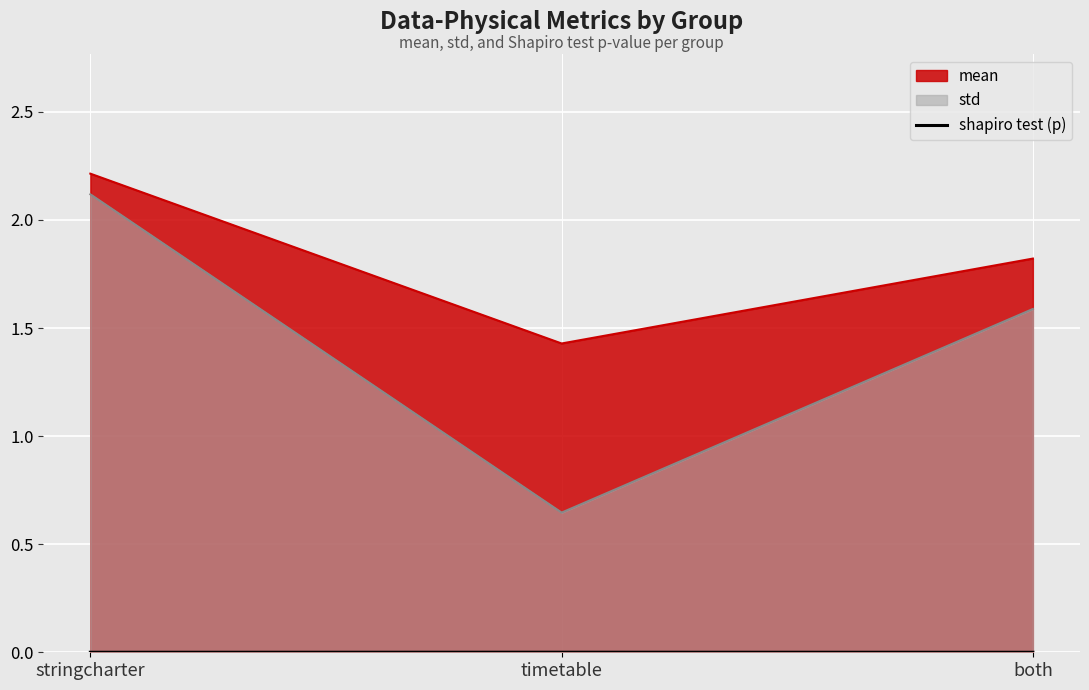

Which label corresponds to the smallest value in the chart?

both